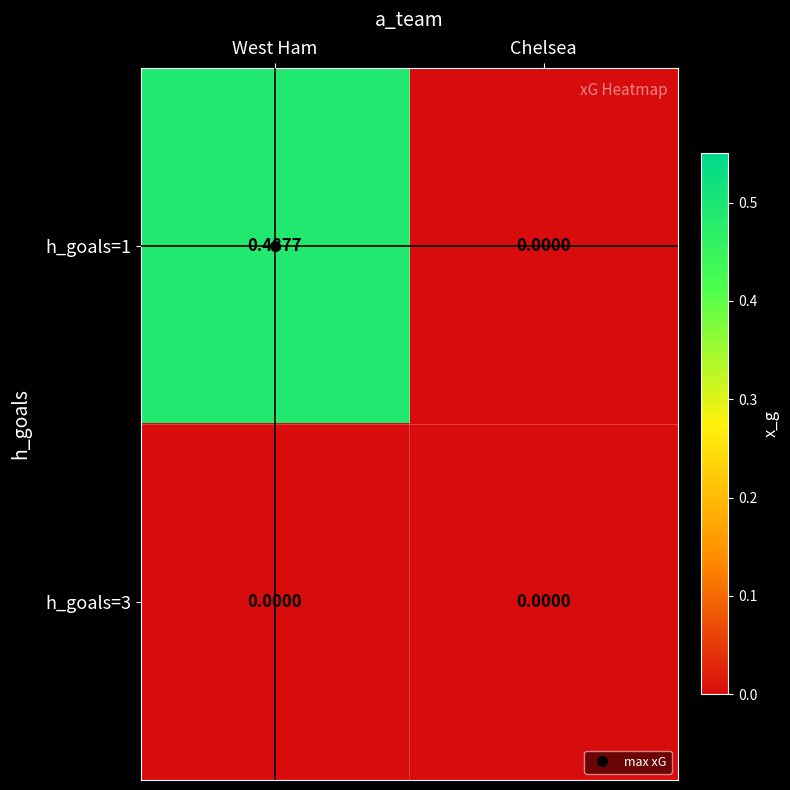

Which series changed the most between West Ham and Chelsea?

h_goals=1